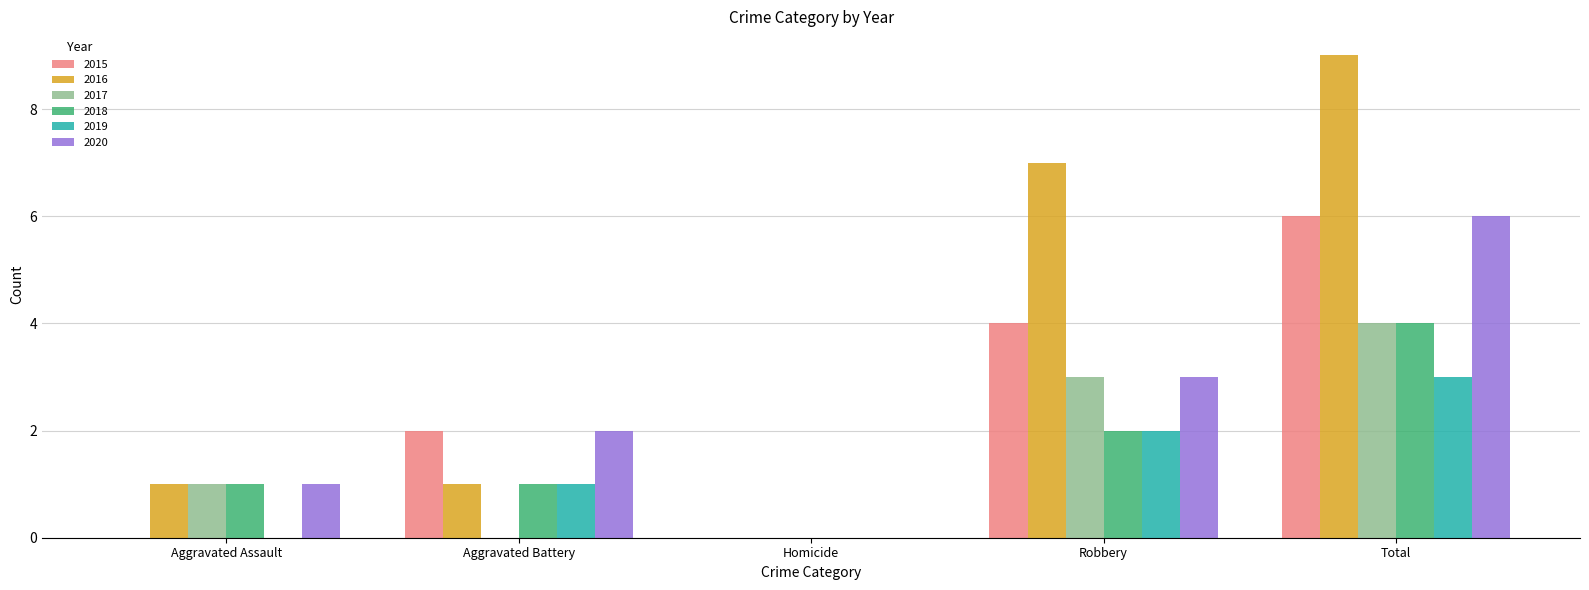

Which series has the largest total across all categories?

2016